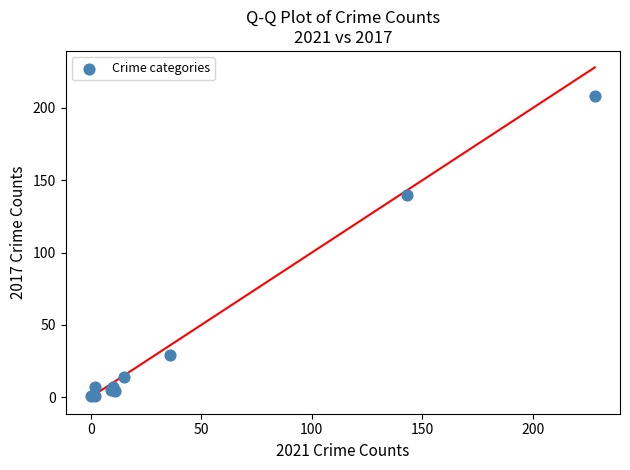

What Y value in the scatter plot is closest to 104?

140